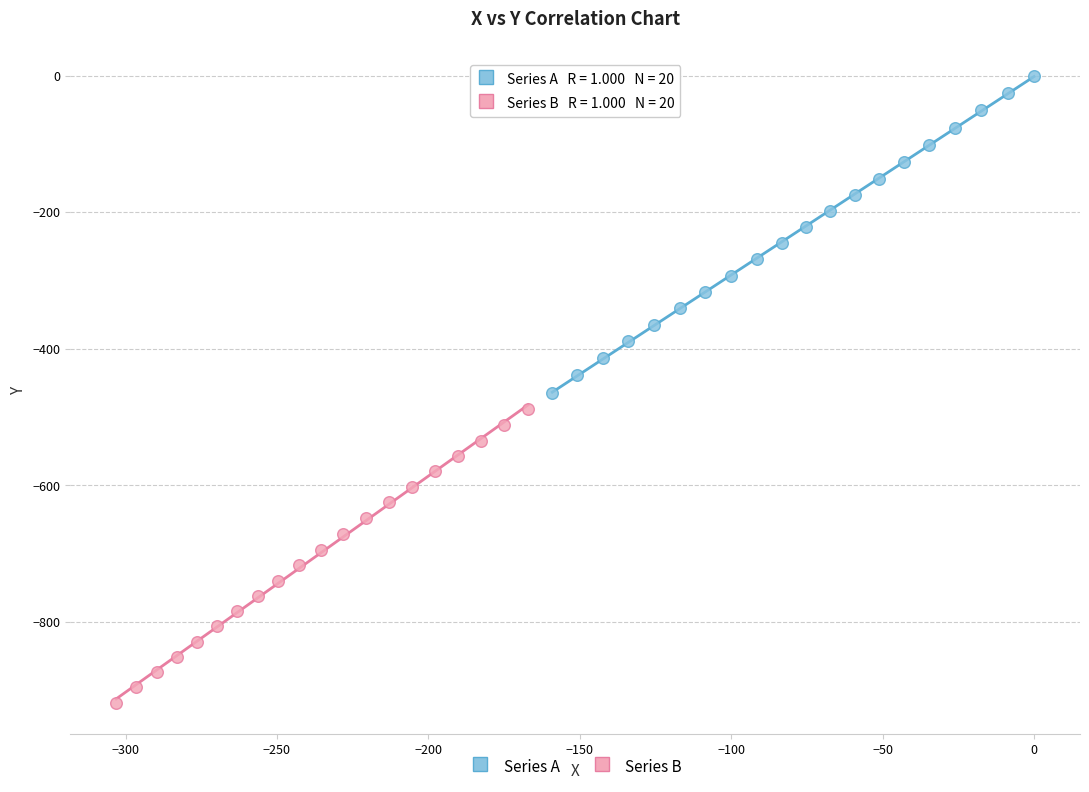

Which series reaches the maximum Y coordinate?

Series A